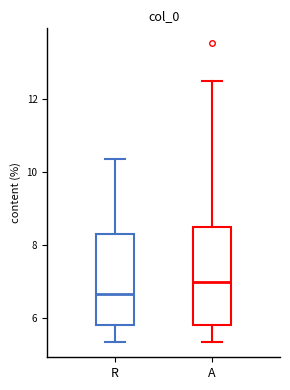

Which box is the tallest, from its lower edge to its upper edge?

A